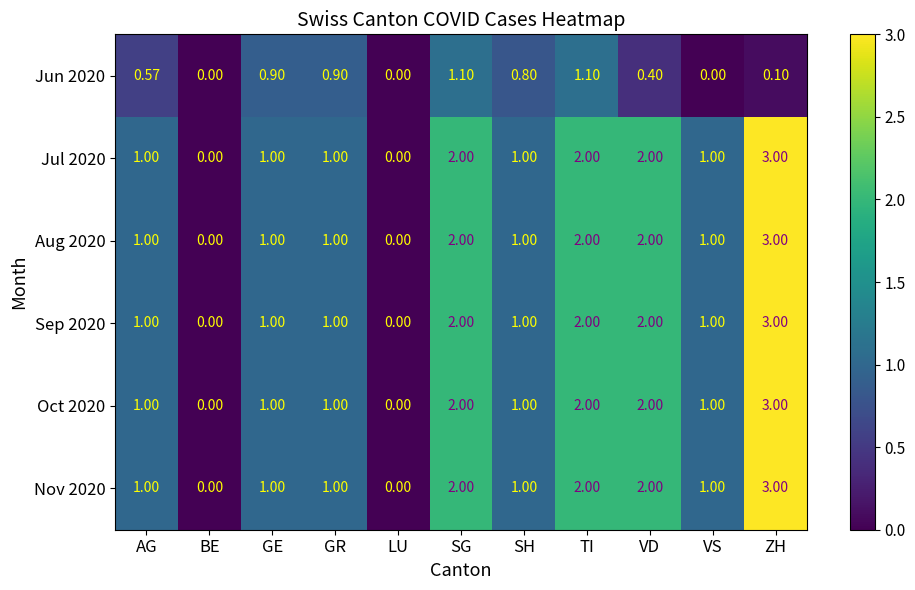

At which category is the sum across all series the highest?

ZH